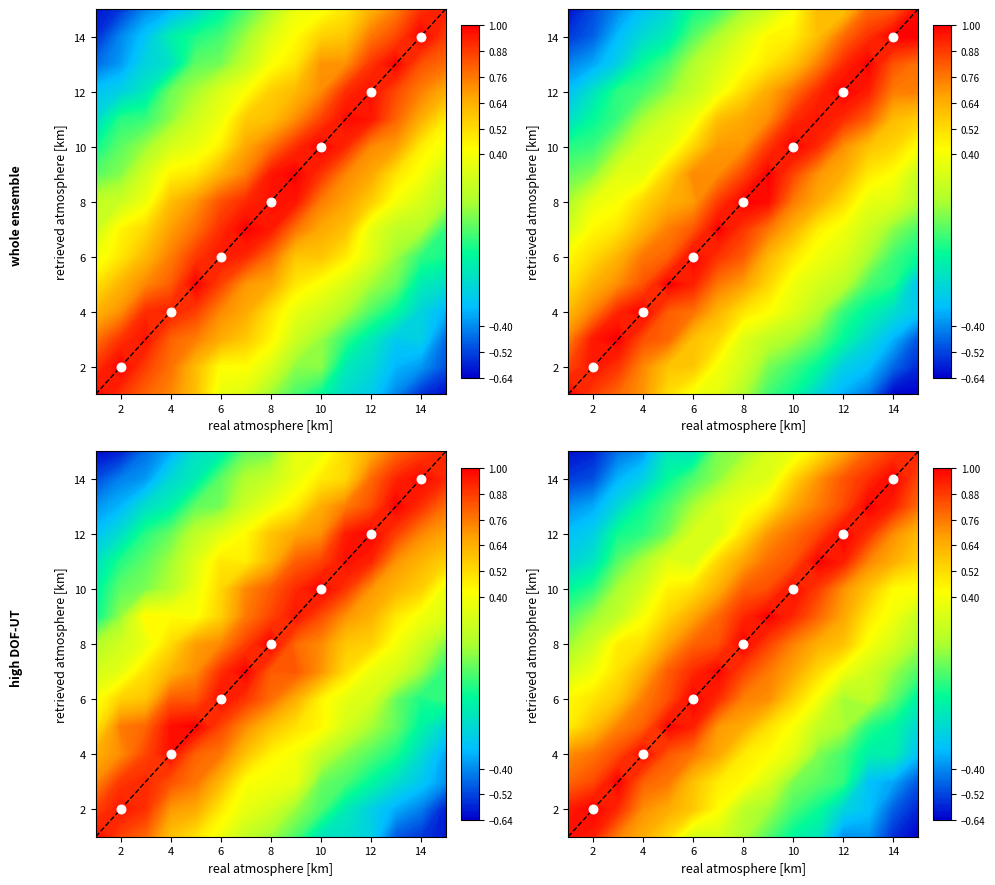

At which label is the value closest to 8?

8